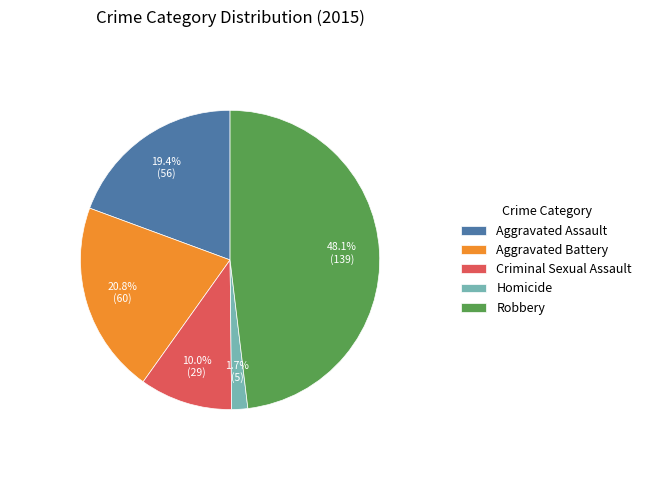

Between Aggravated Assault and Homicide, which is larger?

Aggravated Assault